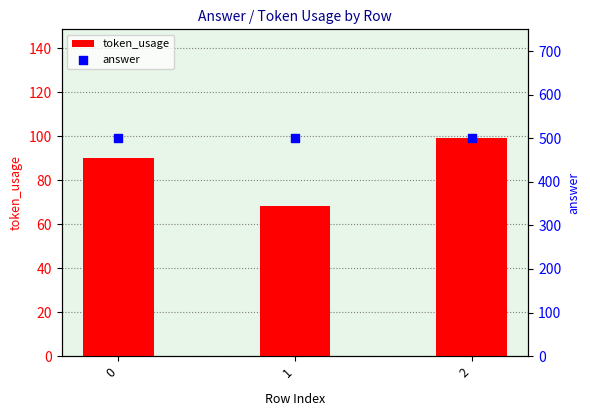

At which category is the sum across all series the highest?

2